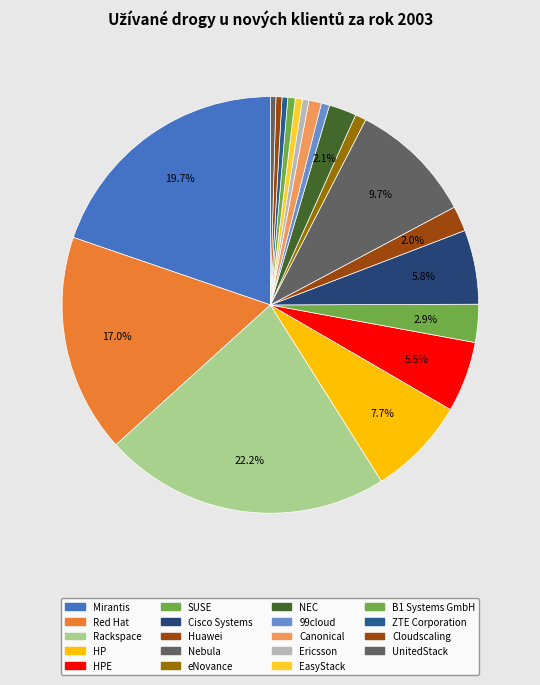

To the nearest percent, what is the combined percentage of ZTE Corporation and Red Hat?

17%